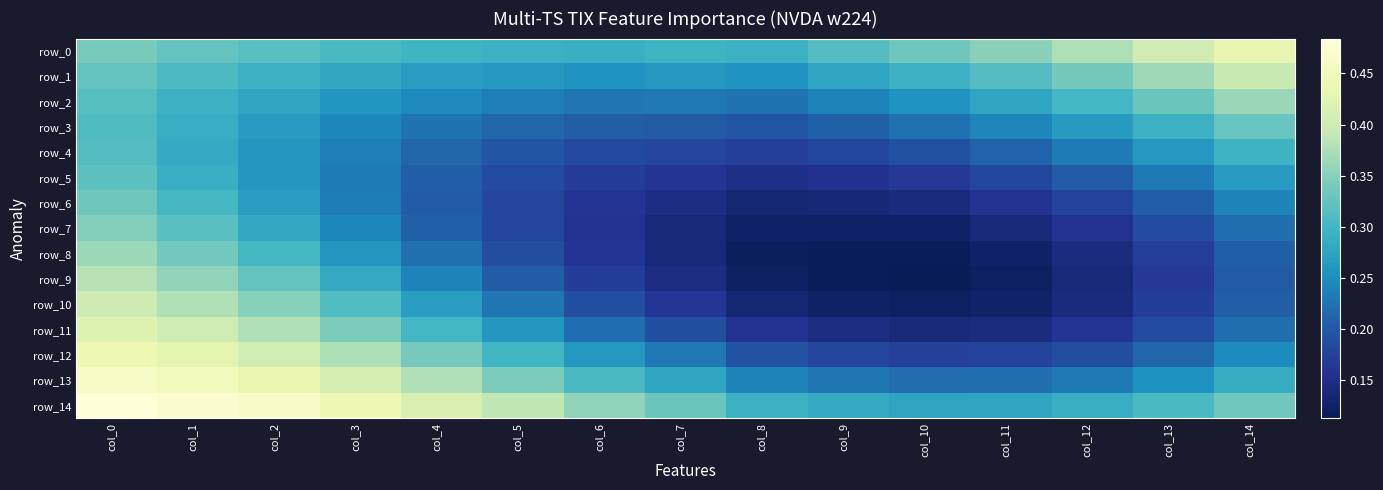

Rank the categories by row_4 value from highest to lowest.

col_0, col_14, col_1, col_13, col_2, col_3, col_12, col_4, col_11, col_5, col_10, col_6, col_9, col_7, col_8